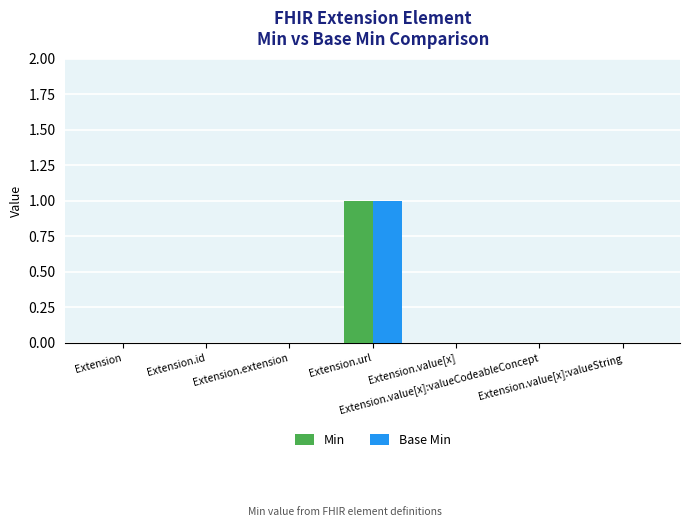

How many Min values are between 0 and 1?

7